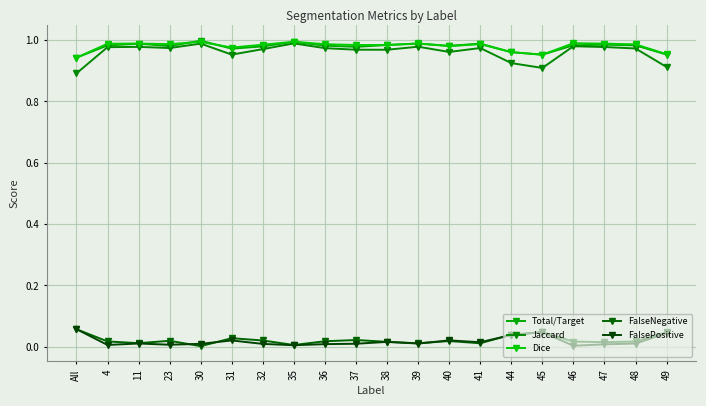

What is the total value across all series at 11?

3.0